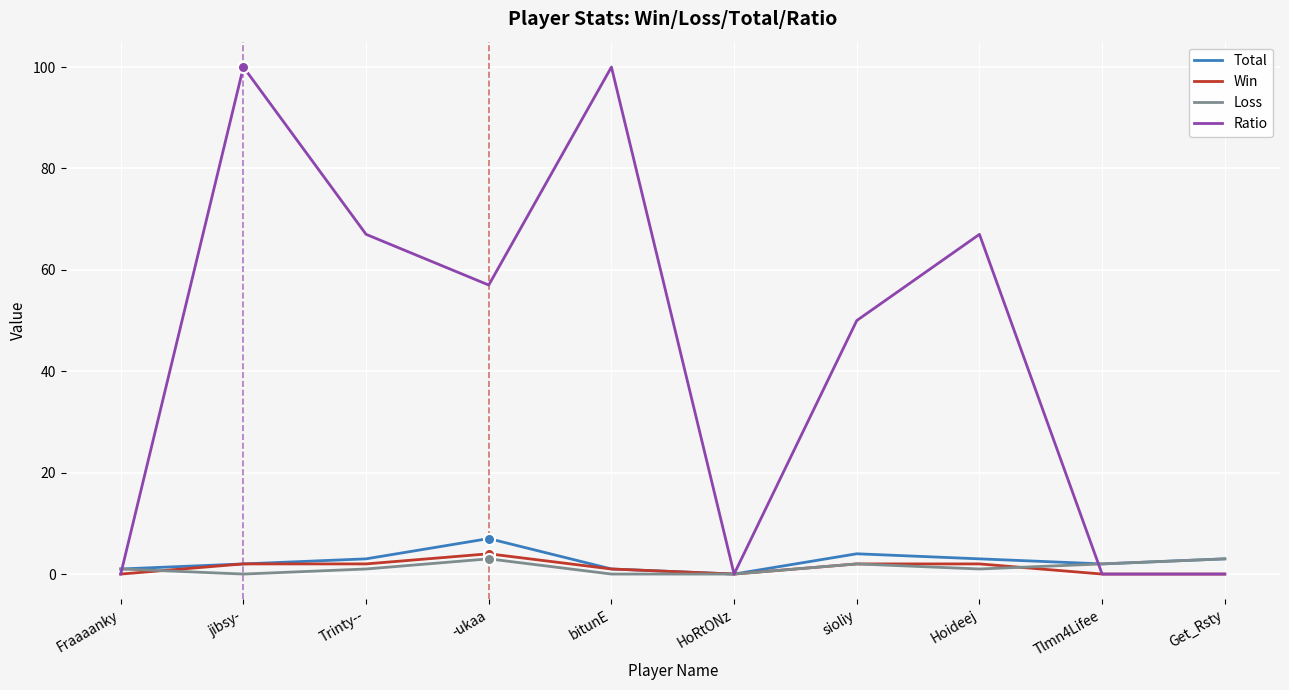

What is the average value of the Total series?

3